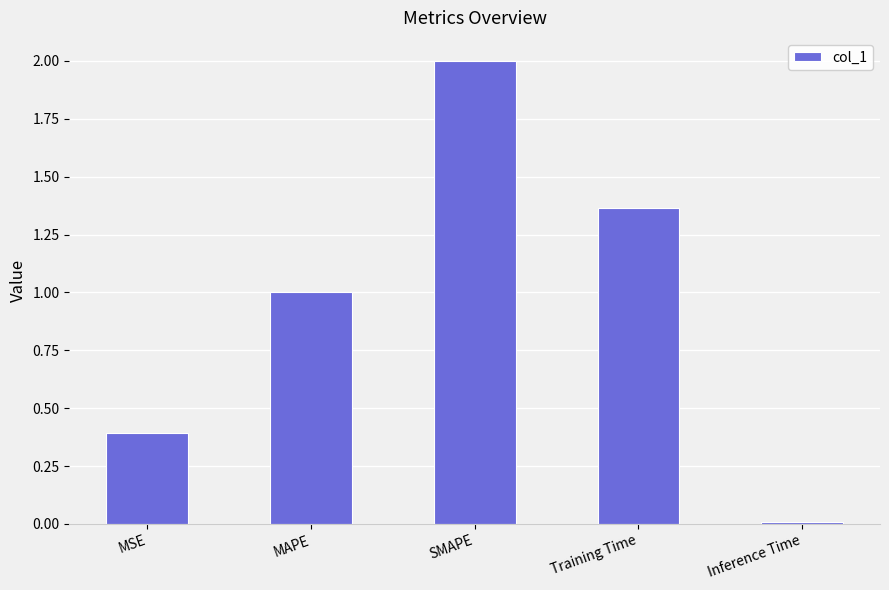

Rank the categories by value from highest to lowest.

SMAPE, Training Time, MAPE, MSE, Inference Time